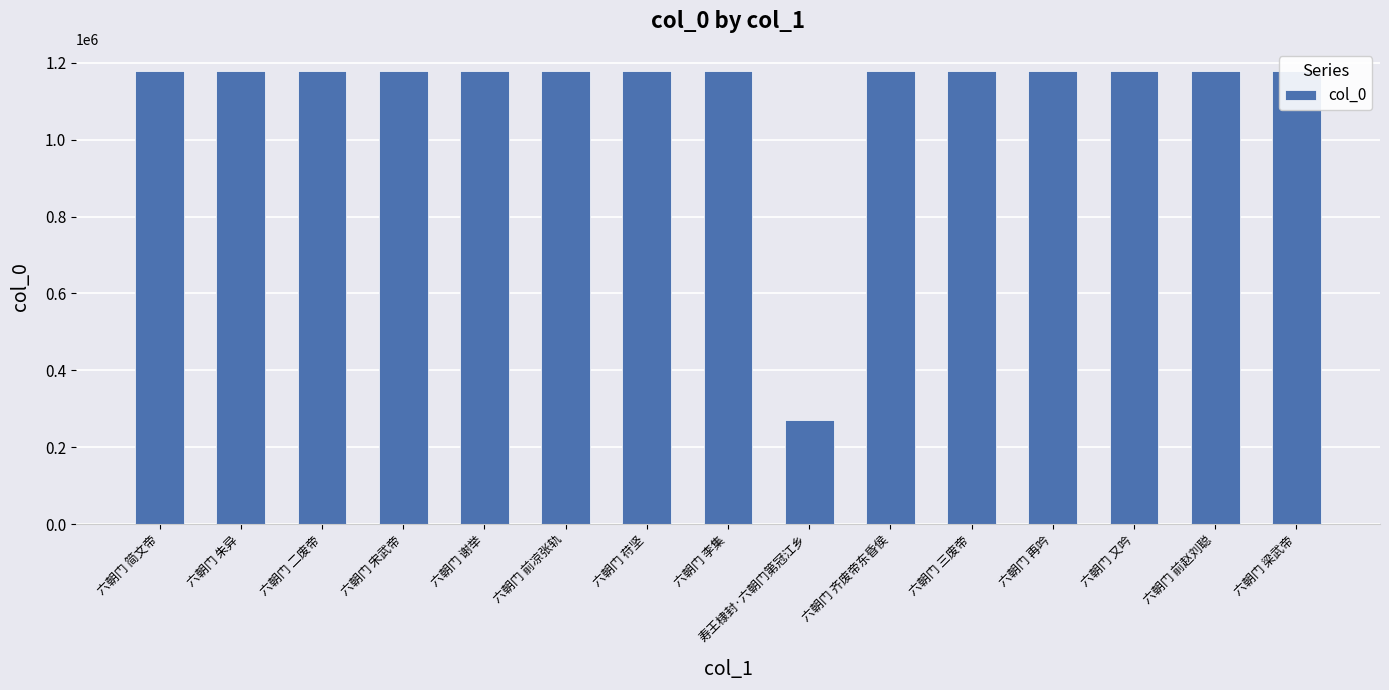

What is the label of the 1st bar from the left?

六朝门 简文帝